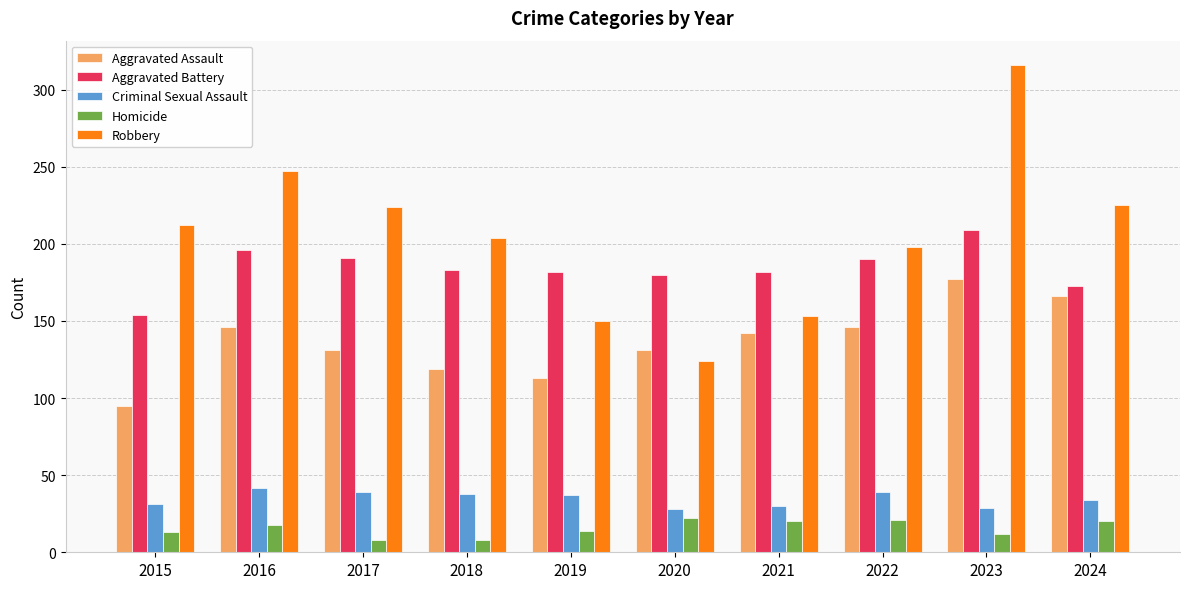

What is the difference between the maximum and minimum values in the Criminal Sexual Assault series?

14